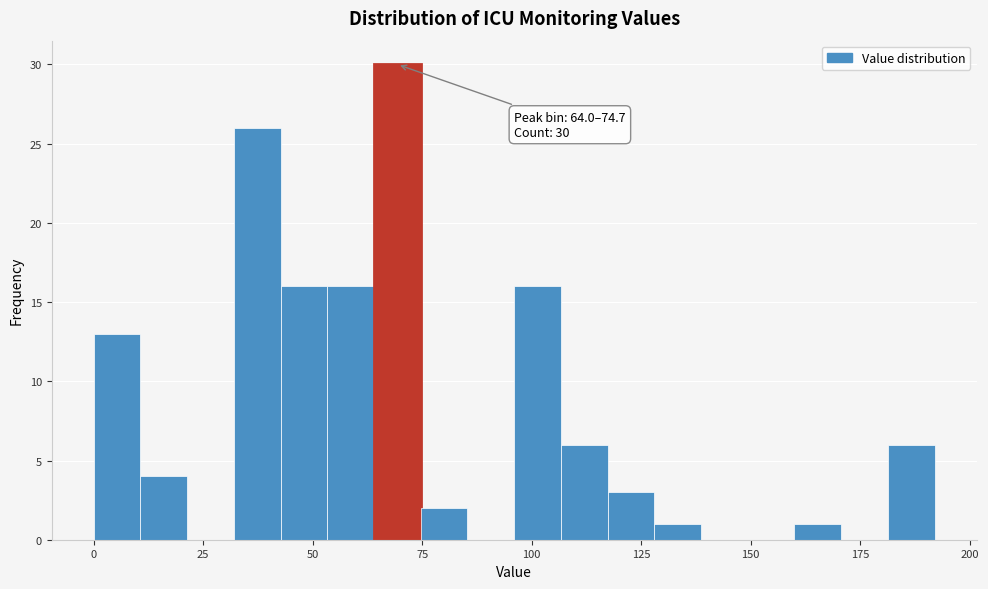

Around what value on the x-axis is the tallest bar? Give the approximate position of its centre, as read against the axis.

70